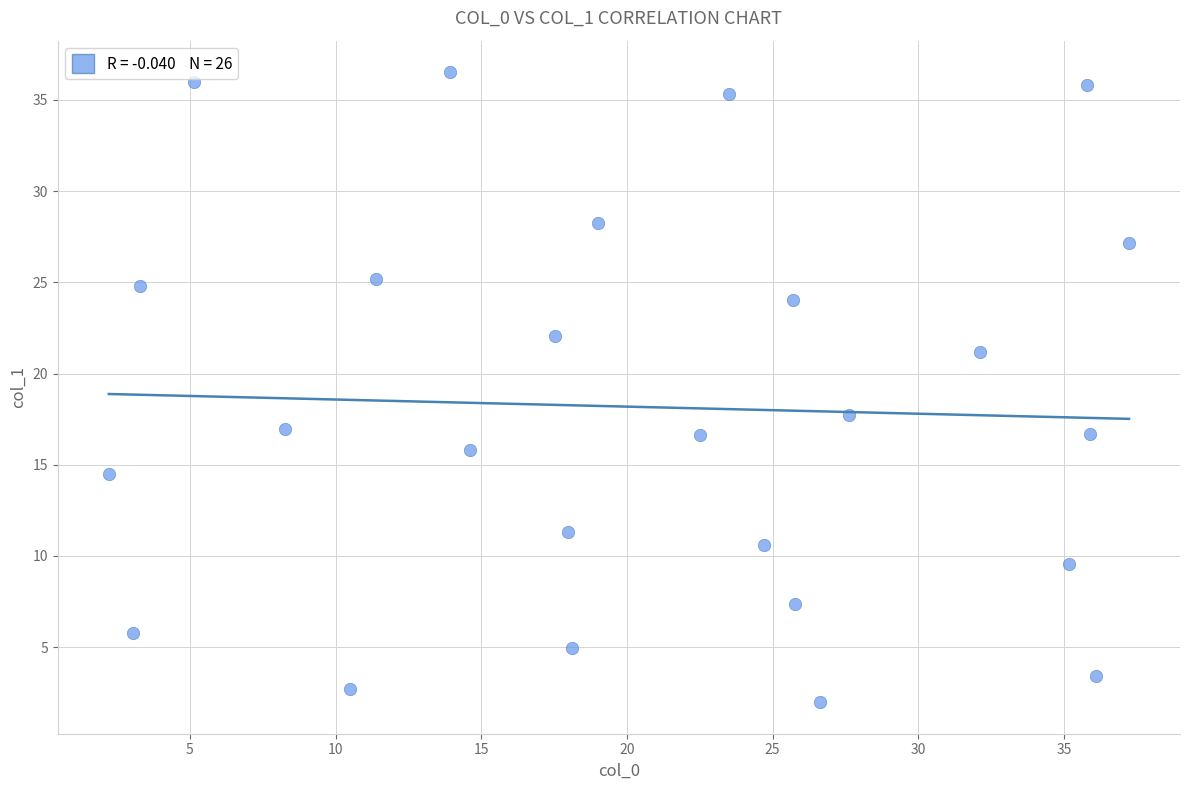

What is the range of Y values (max minus min)?

34.5